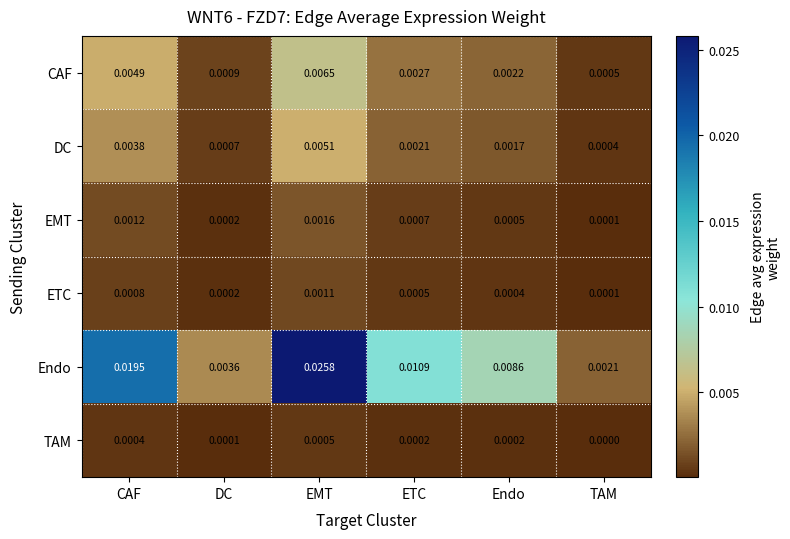

At which label is CAF closest to 0?

TAM